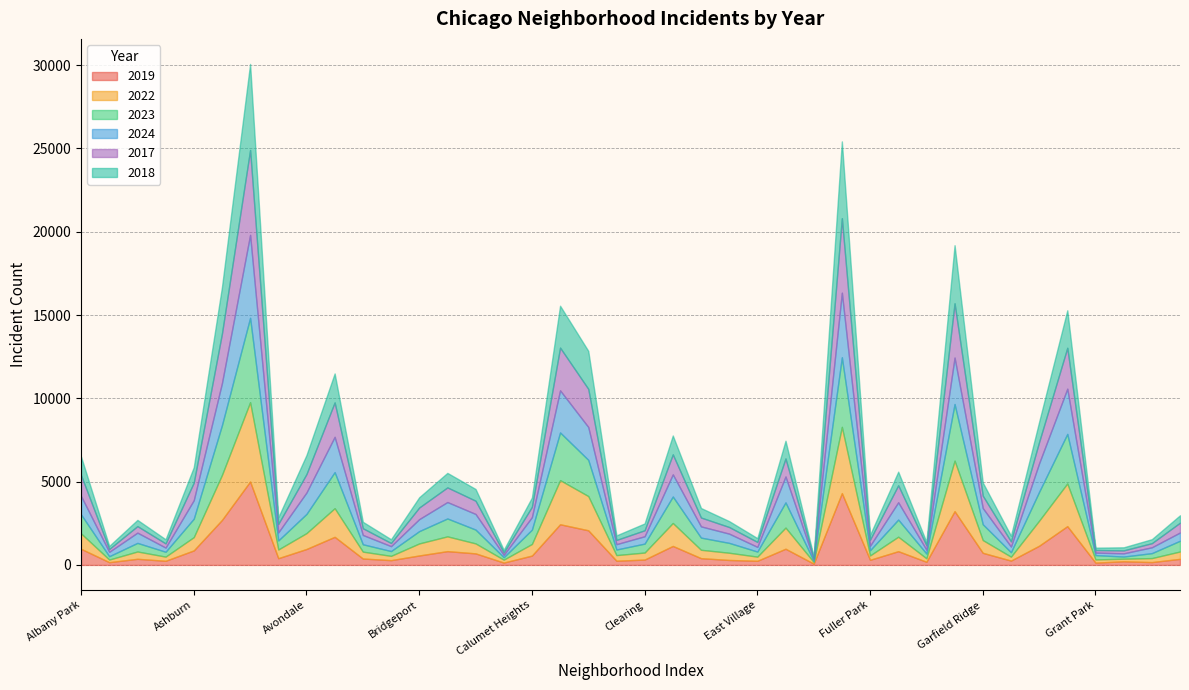

List the labels in order of 2018 value, largest first.

Austin, Englewood, Garfield Park, Auburn Gresham, Chatham, Chicago Lawn, Grand Crossing, Belmont Cragin, Grand Boulevard, Avondale, Douglas, Albany Park, Edgewater, Ashburn, Brighton Park, Gage Park, Garfield Ridge, Bucktown, Bridgeport, Dunning, Calumet Heights, Hermosa, Clearing, Avalon Park, Beverly, Archer Heights, East Side, Gold Coast, Fuller Park, Chinatown, Armour Square, Hegewisch, East Village, Boystown, Galewood, Greektown, Andersonville, Burnside, Grant Park, Edison Park